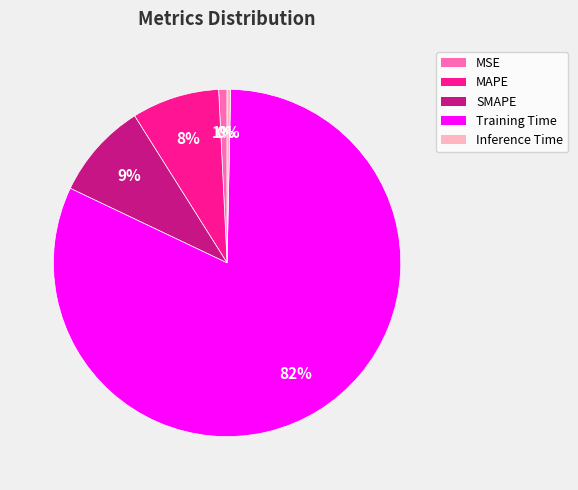

Which slice is the largest?

Training Time